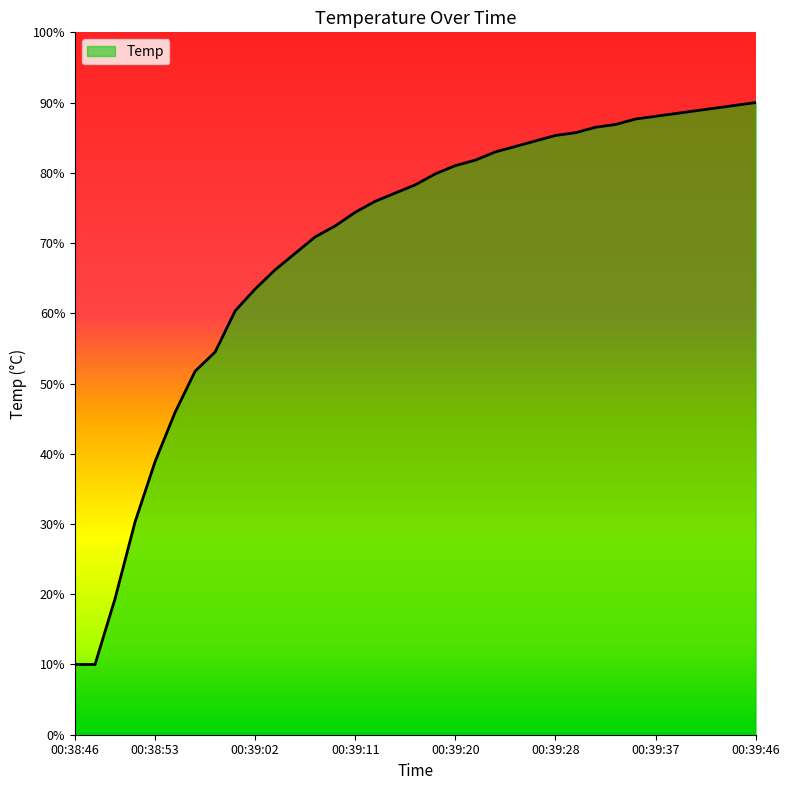

What is the difference between the maximum and minimum values?

80.0